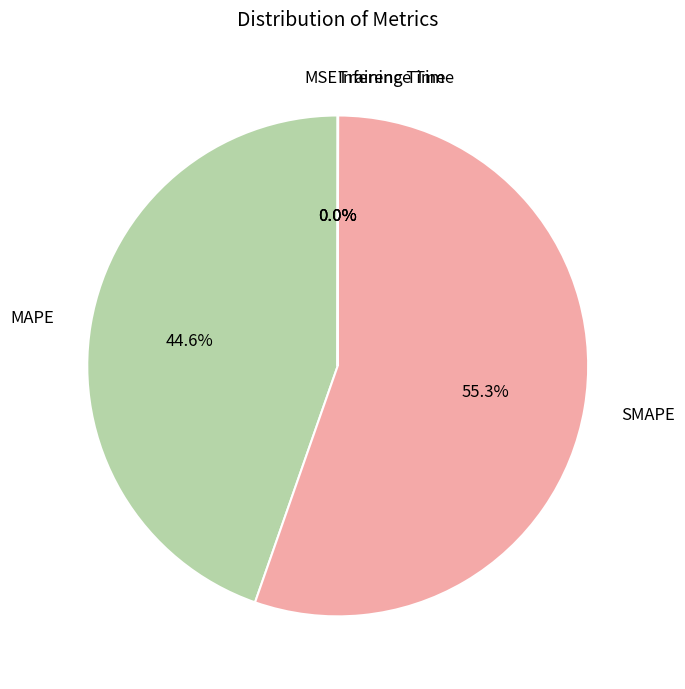

Which has a higher value, MAPE or SMAPE?

SMAPE